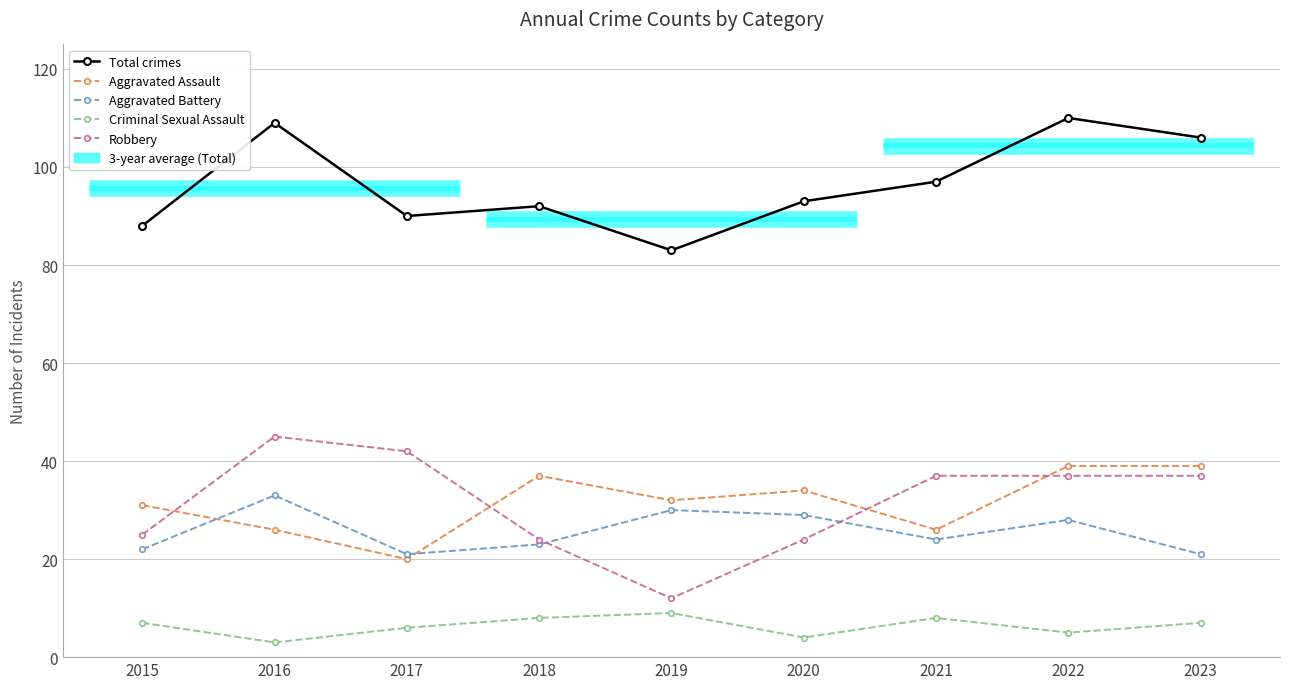

How many data points in Aggravated Assault are less than 32?

4